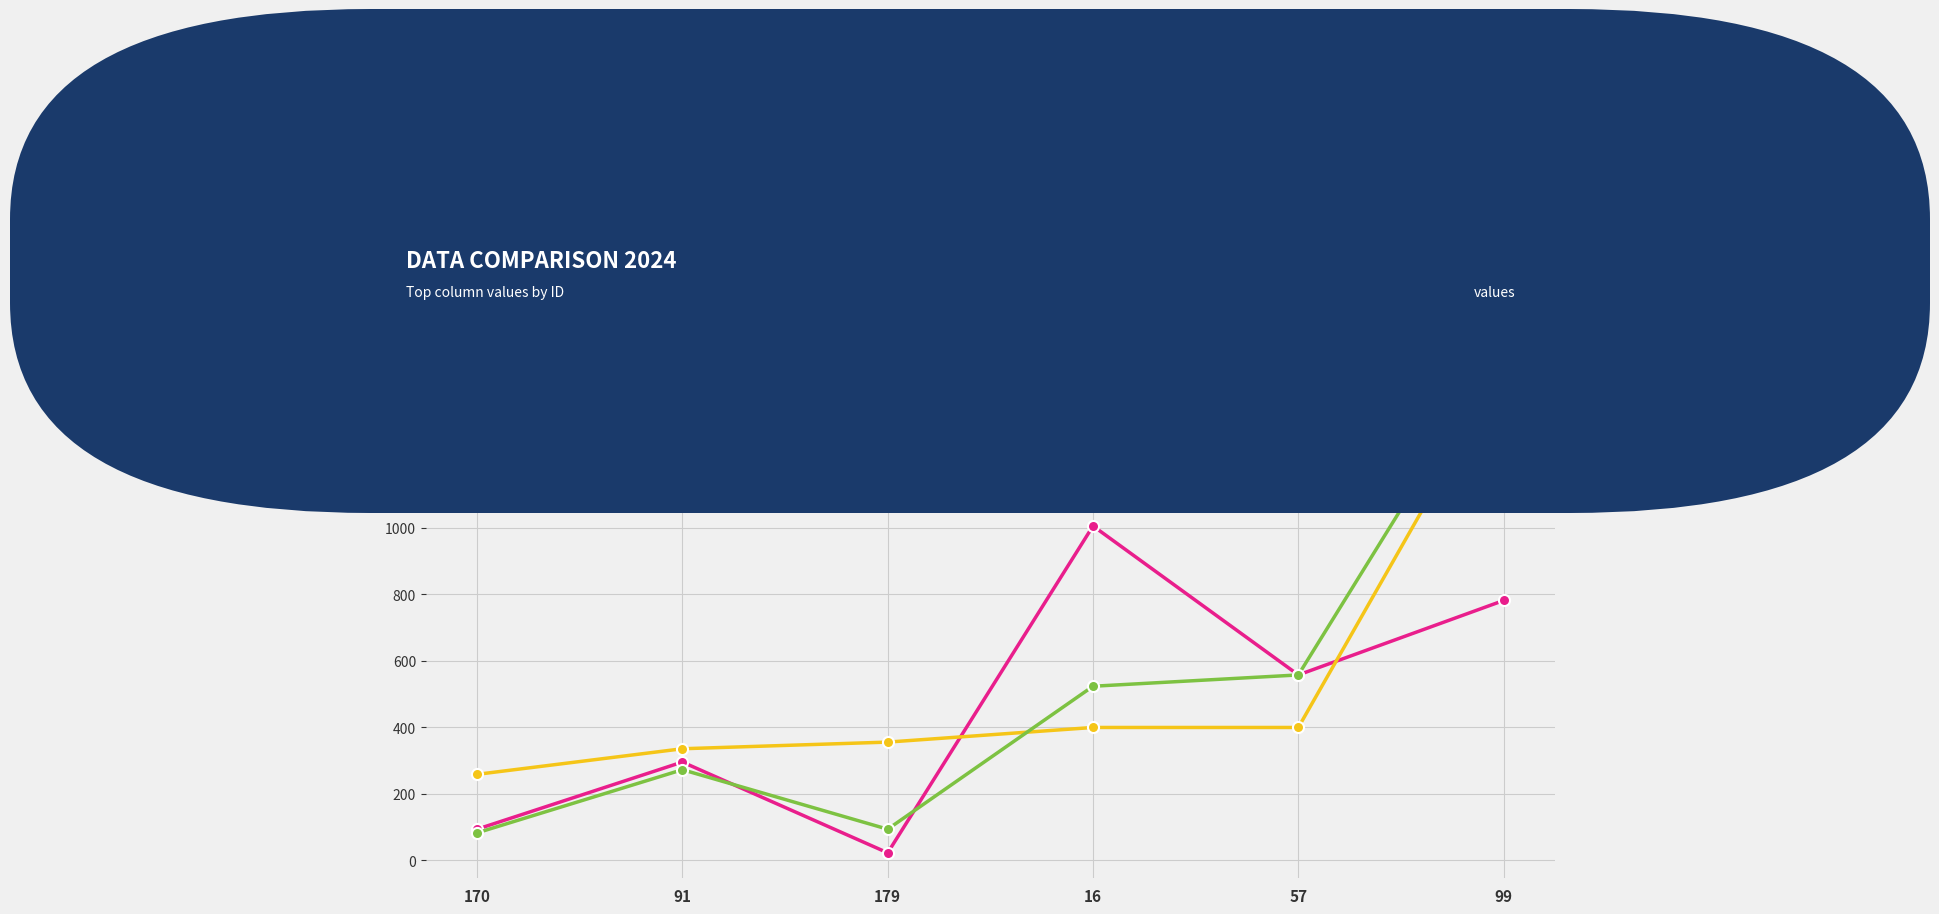

What is the difference between the maximum and minimum values in the top_44 series?

983